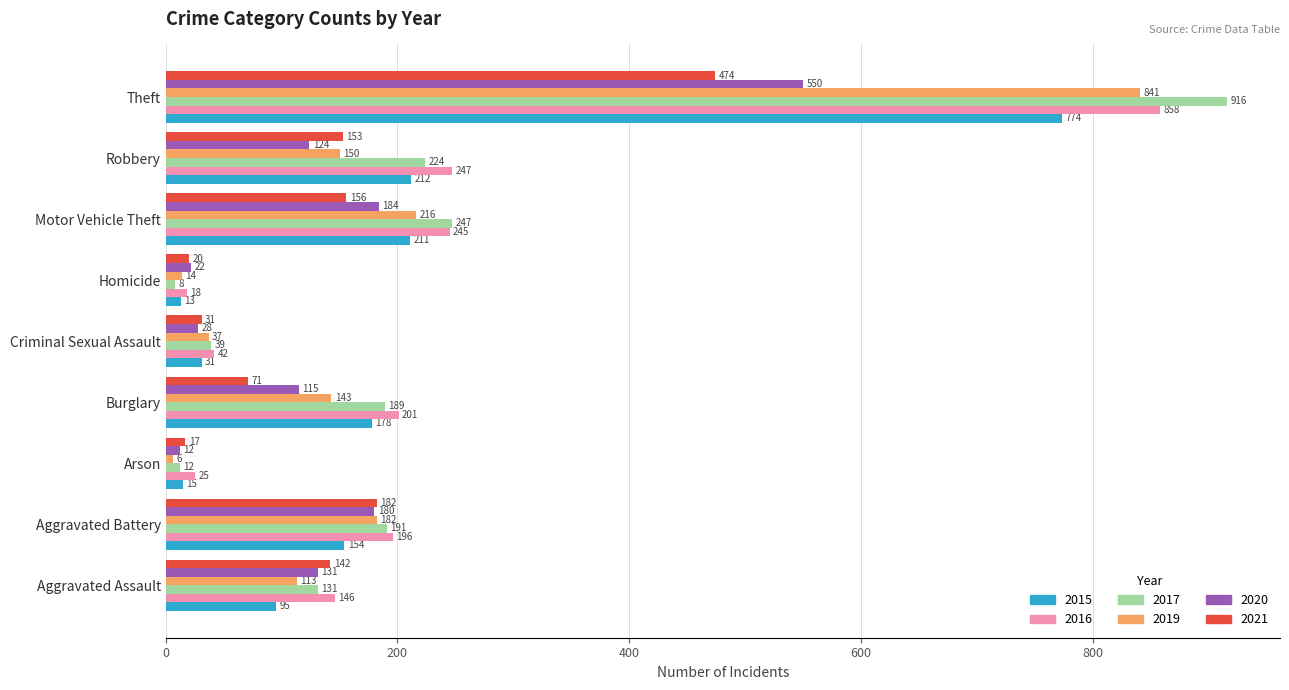

What is the greatest value displayed?

916